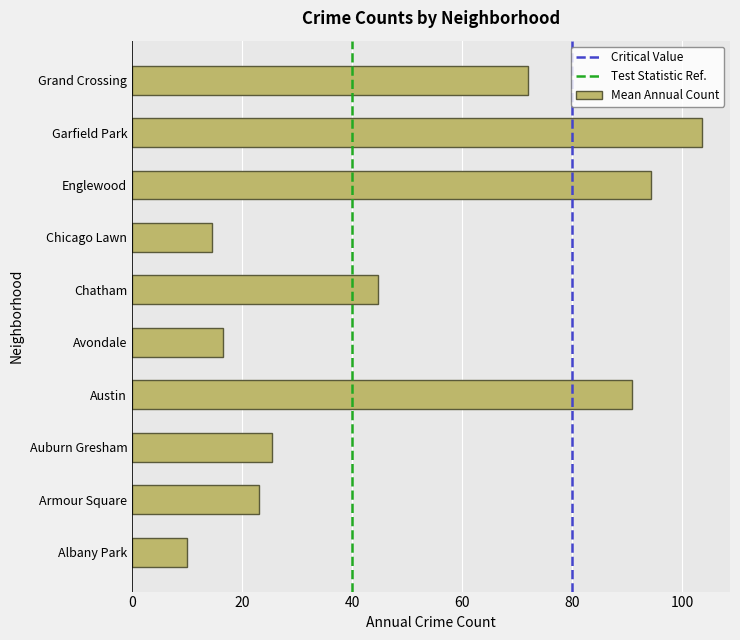

Reading bottom to top, list all the values displayed in this chart.

Albany Park=9.9	Armour Square=23.1	Auburn Gresham=25.4	Austin=90.8	Avondale=16.6	Chatham=44.6	Chicago Lawn=14.5	Englewood=94.4	Garfield Park=103.5	Grand Crossing=72.0